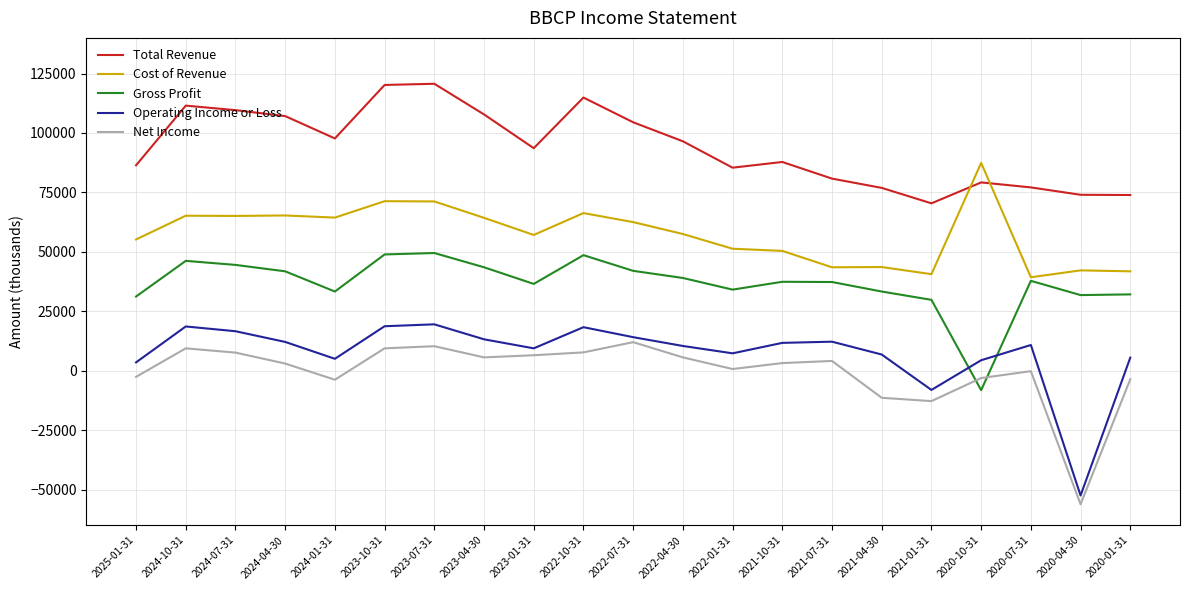

What position from the left is 2020-04-30?

20